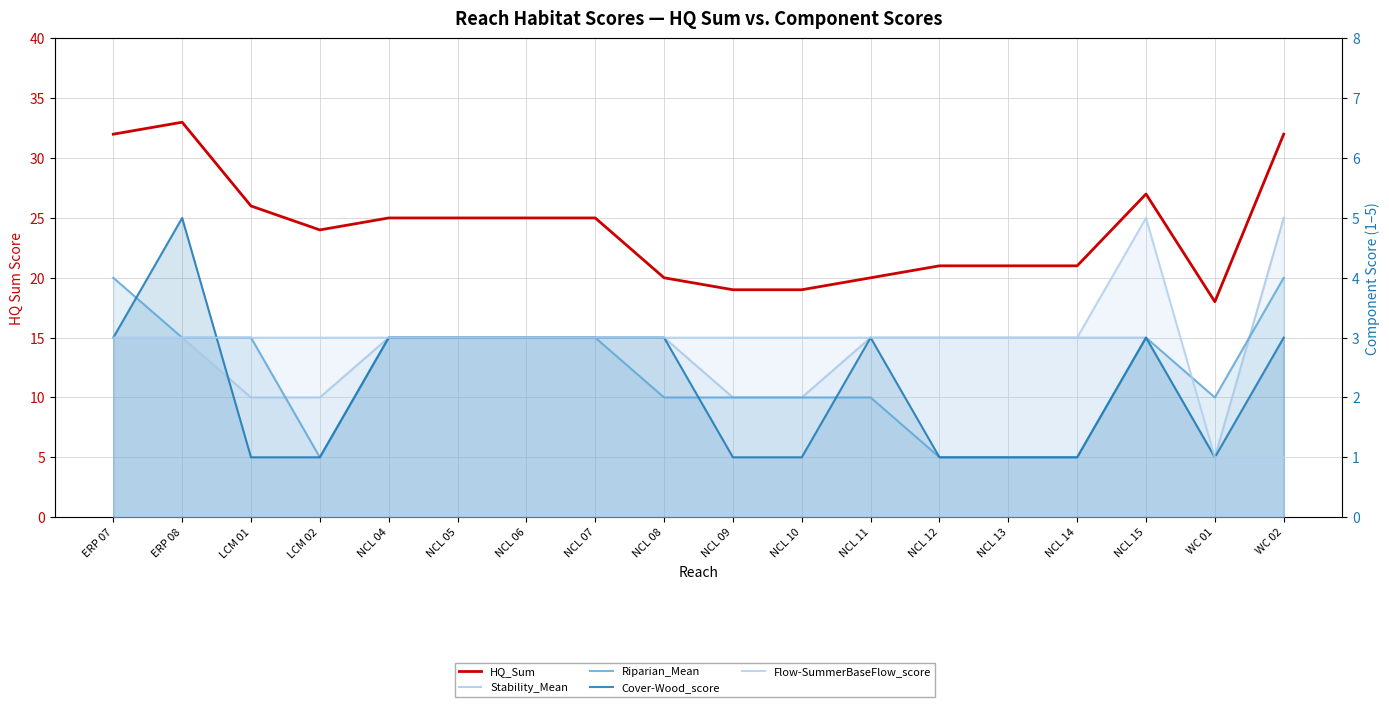

Which category has the highest value across all series?

ERP 08